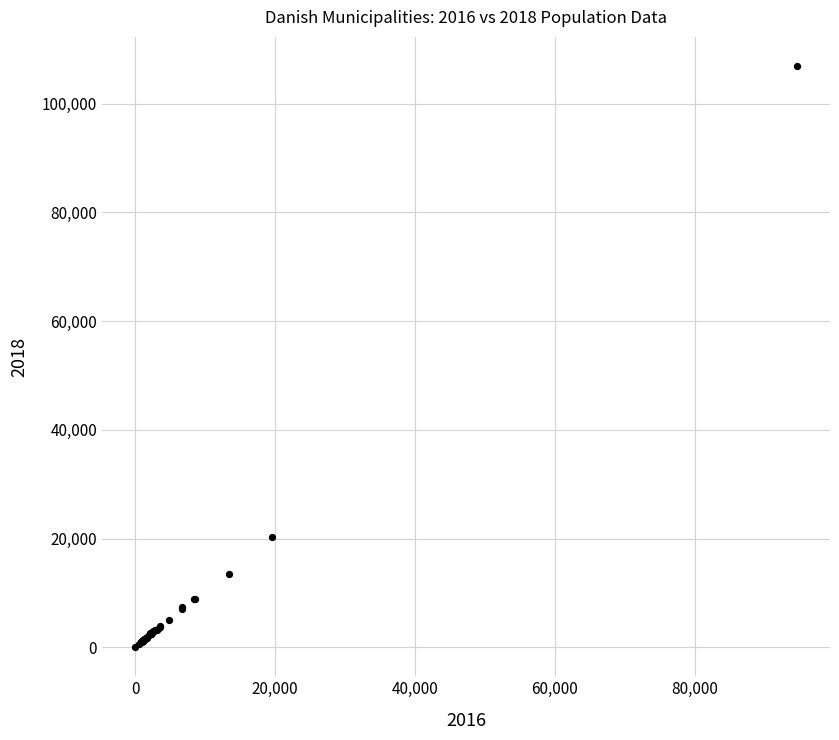

What Y value in the scatter plot is closest to 53470?

20285